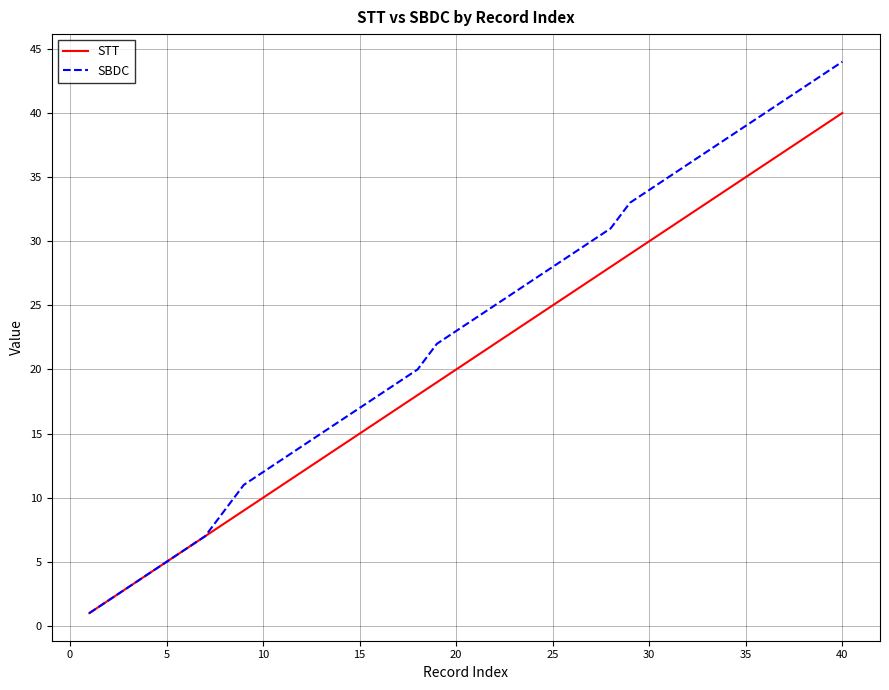

What is the minimum value shown in the chart?

1